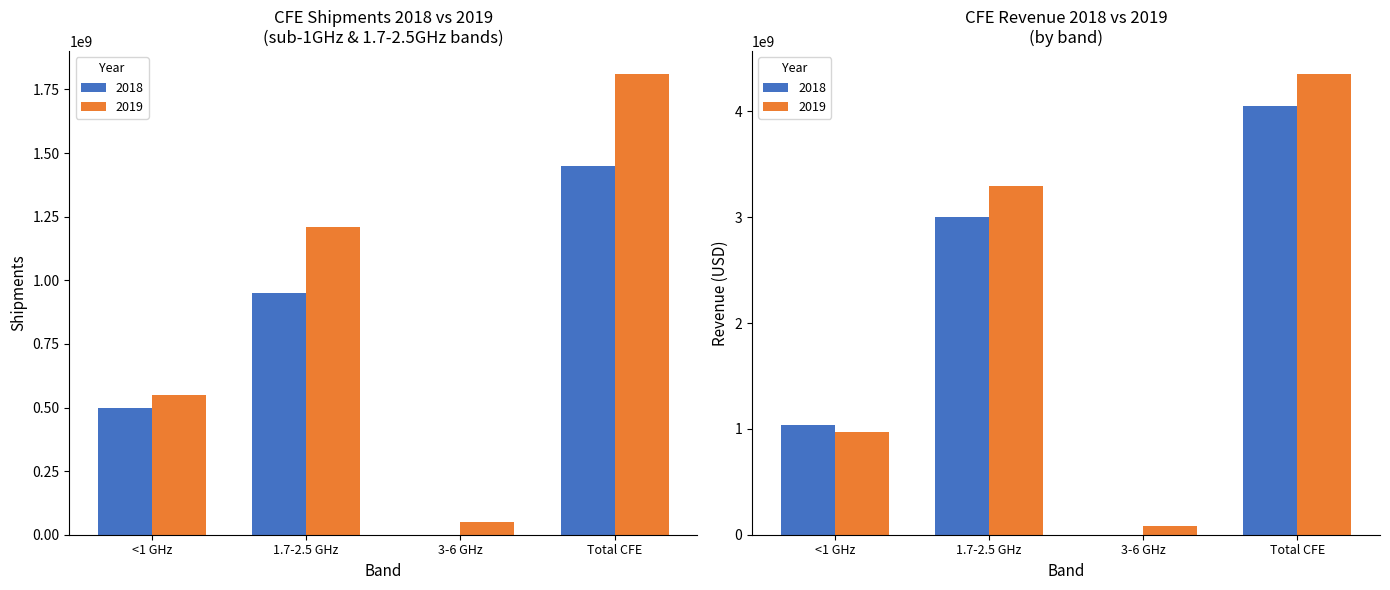

How many groups of bars are there?

4